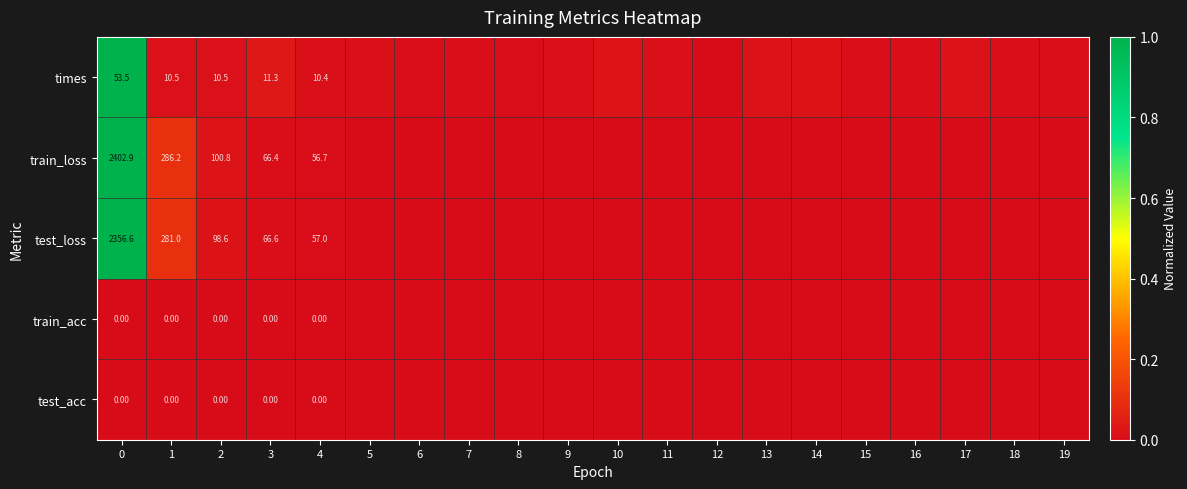

Reading left to right, list all the values displayed in this chart.

row_0: 0=1.0	1=0.0	2=0.0	3=0.0	4=0.0	5=0.0	6=0.0	7=0.0	8=0.0	9=0.0	10=0.0	11=0.0	12=0.0	13=0.0	14=0.0	15=0.0	16=0.0	17=0.0	18=0.0	19=0.0
row_1: 0=1.0	1=0.1	2=0.0	3=0.0	4=0.0	5=0.0	6=0.0	7=0.0	8=0.0	9=0.0	10=0.0	11=0.0	12=0.0	13=0.0	14=0.0	15=0.0	16=0.0	17=0.0	18=0.0	19=0.0
row_2: 0=1.0	1=0.1	2=0.0	3=0.0	4=0.0	5=0.0	6=0.0	7=0.0	8=0.0	9=0.0	10=0.0	11=0.0	12=0.0	13=0.0	14=0.0	15=0.0	16=0.0	17=0.0	18=0.0	19=0.0
row_3: 0=0.0	1=0.0	2=0.0	3=0.0	4=0.0	5=0.0	6=0.0	7=0.0	8=0.0	9=0.0	10=0.0	11=0.0	12=0.0	13=0.0	14=0.0	15=0.0	16=0.0	17=0.0	18=0.0	19=0.0
row_4: 0=0.0	1=0.0	2=0.0	3=0.0	4=0.0	5=0.0	6=0.0	7=0.0	8=0.0	9=0.0	10=0.0	11=0.0	12=0.0	13=0.0	14=0.0	15=0.0	16=0.0	17=0.0	18=0.0	19=0.0